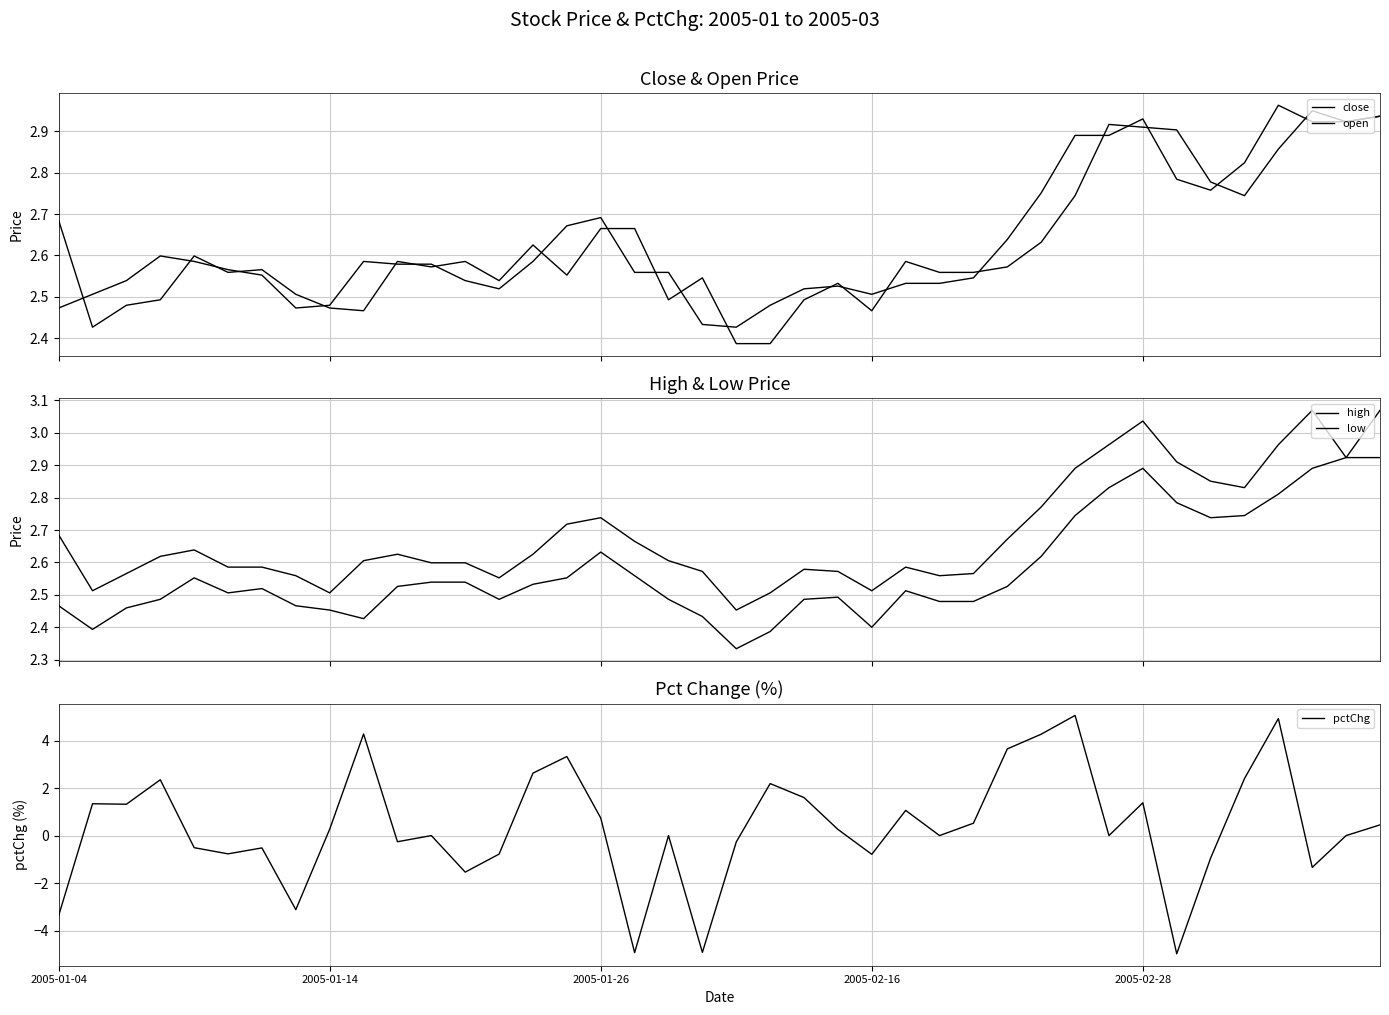

Which has a higher value, 29 or 9?

29